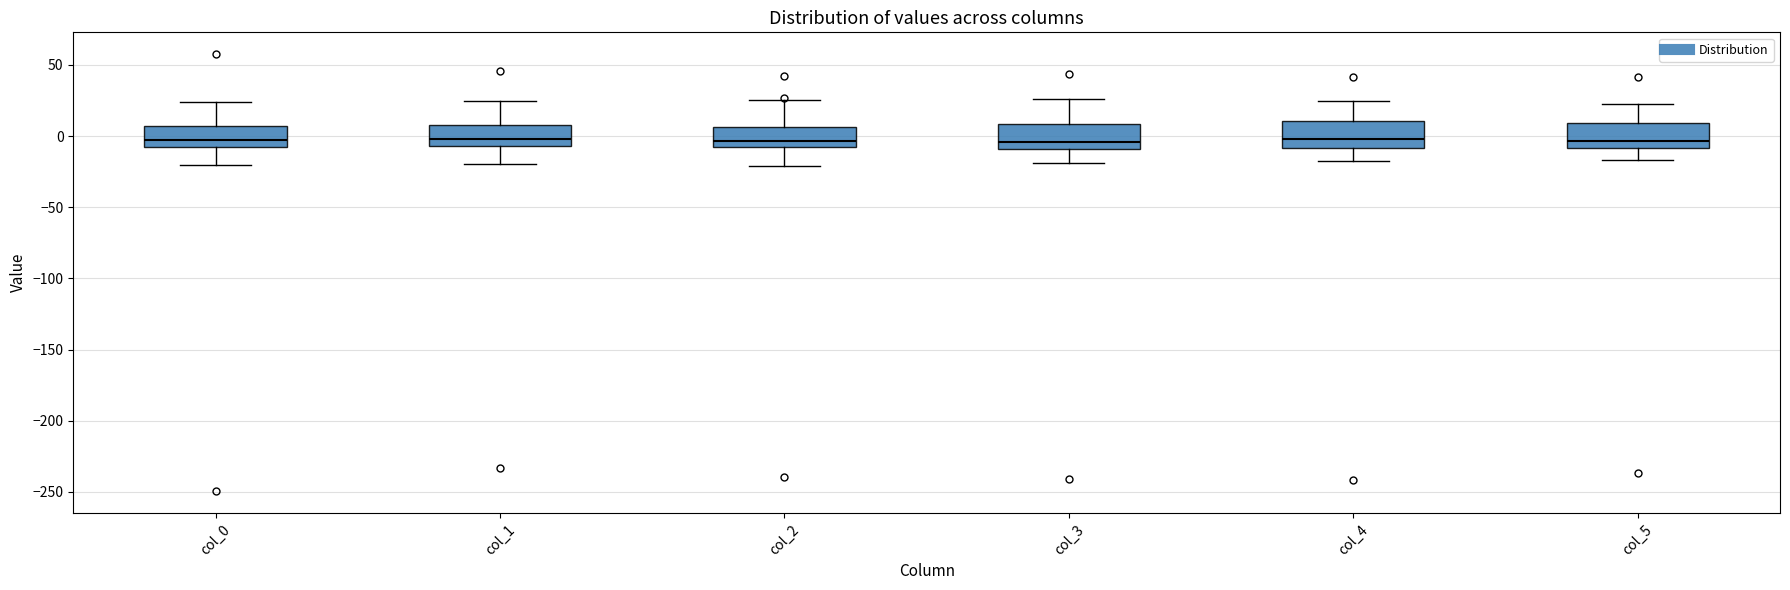

Reading left to right, read every box against the y-axis: the position of its median line, the range the box covers, and the ends of its whiskers. The values are not printed on the chart, so give them approximately, as read against the axis.

col_0: median 0, box -10 to 5, whiskers -20 to 25
col_1: median 0, box -5 to 10, whiskers -20 to 25
col_2: median -5 (just above the box's lower edge), box -5 to 5, whiskers -20 to 25
col_3: median -5, box -10 to 10, whiskers -20 to 25
col_4: median 0, box -10 to 10, whiskers -20 to 25
col_5: median -5, box -10 to 10, whiskers -15 to 25